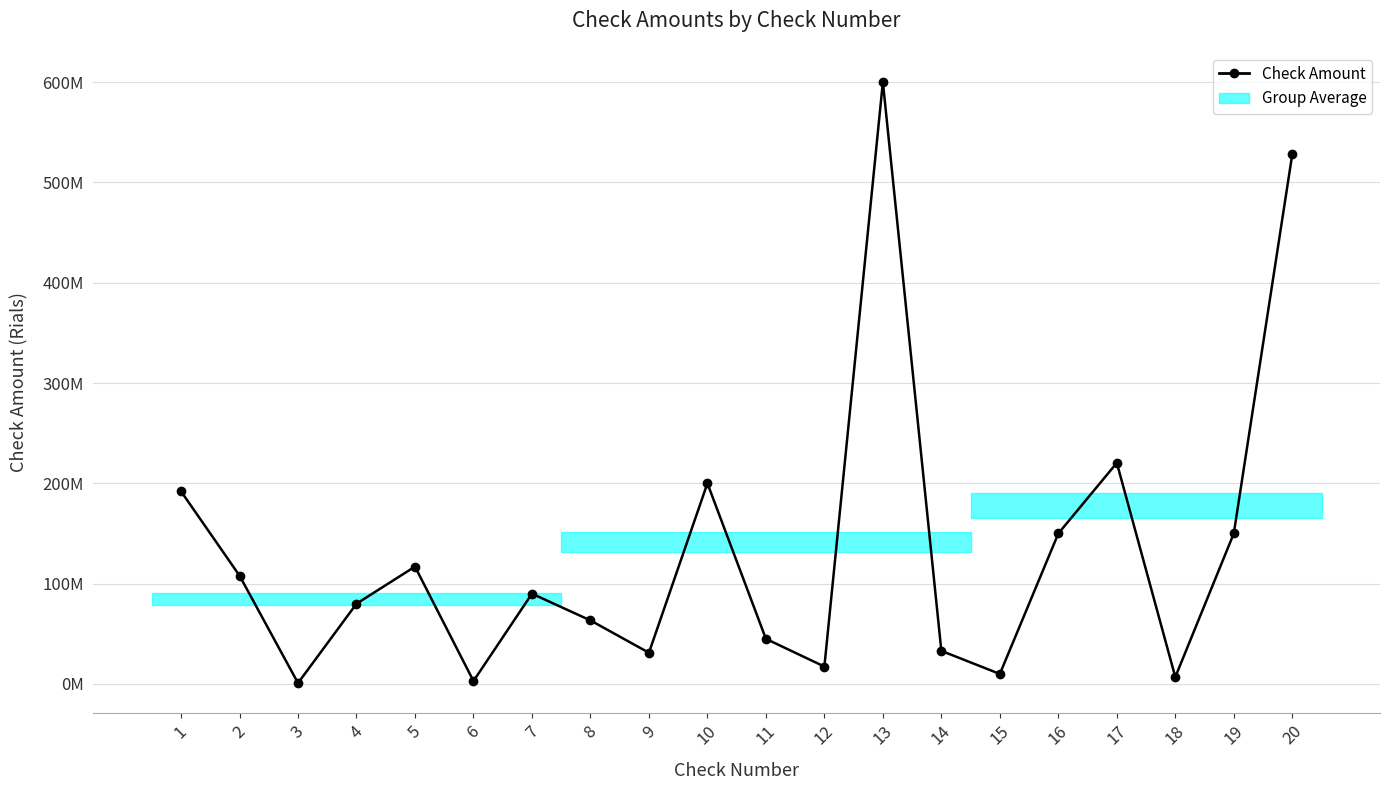

List the labels in order of value, smallest first.

3, 6, 18, 15, 12, 9, 14, 11, 8, 4, 7, 2, 5, 16, 19, 1, 10, 17, 20, 13